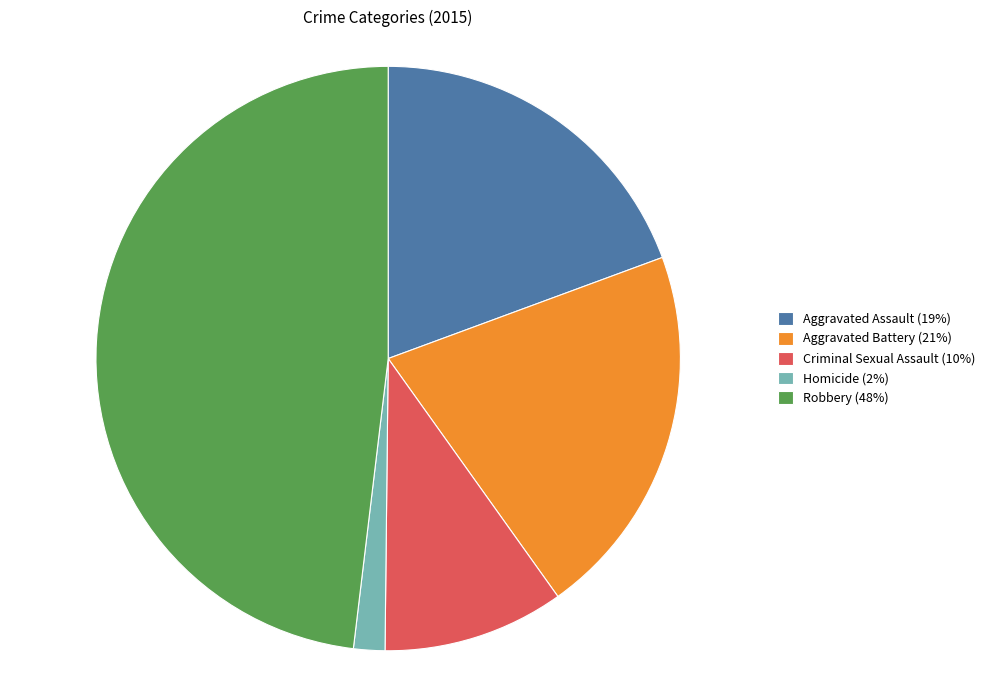

Rank the categories by value from lowest to highest.

Homicide, Criminal Sexual Assault, Aggravated Assault, Aggravated Battery, Robbery